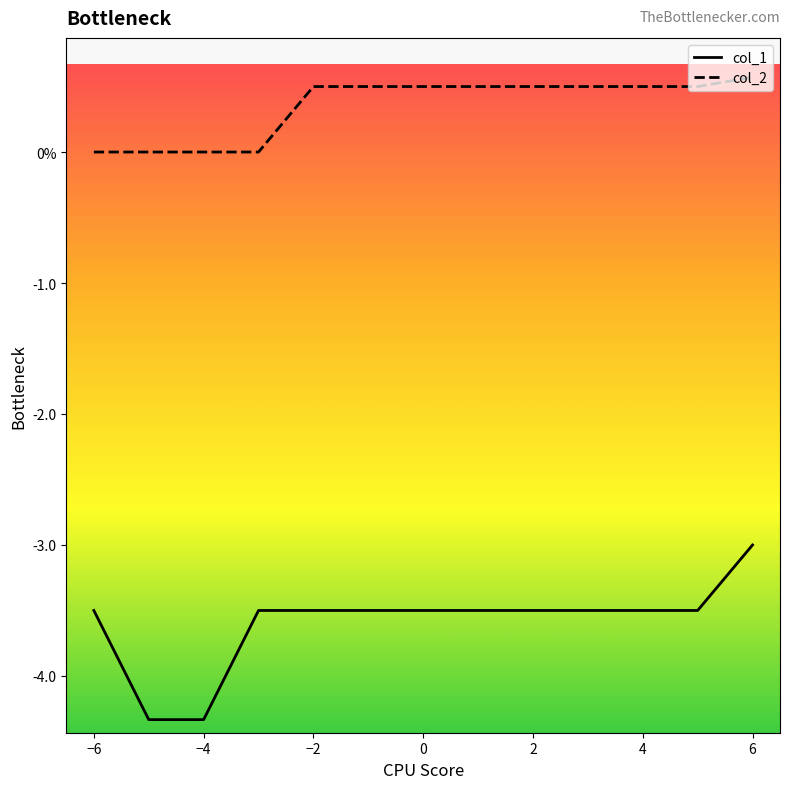

What is the label of the 11th point from the right?

−4